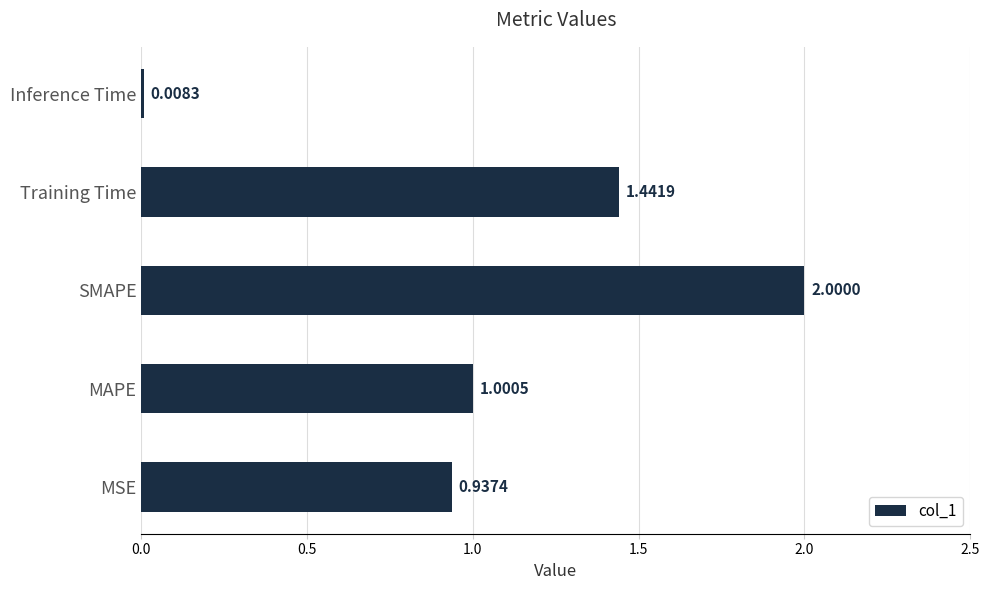

Rank the categories by value from highest to lowest.

SMAPE, Training Time, MAPE, MSE, Inference Time